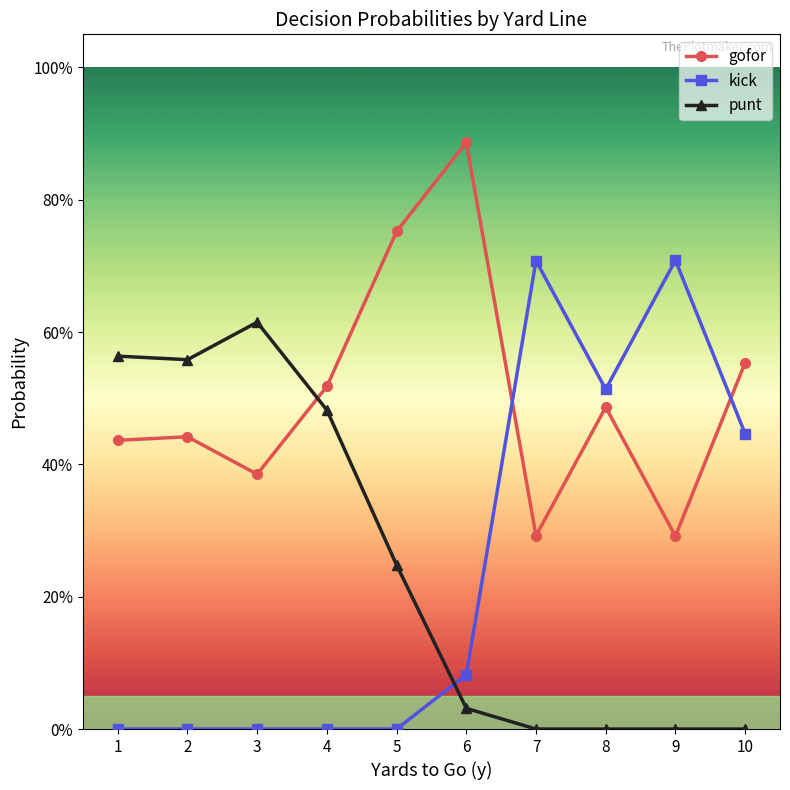

What are all the series names shown in the legend?

gofor, kick, punt